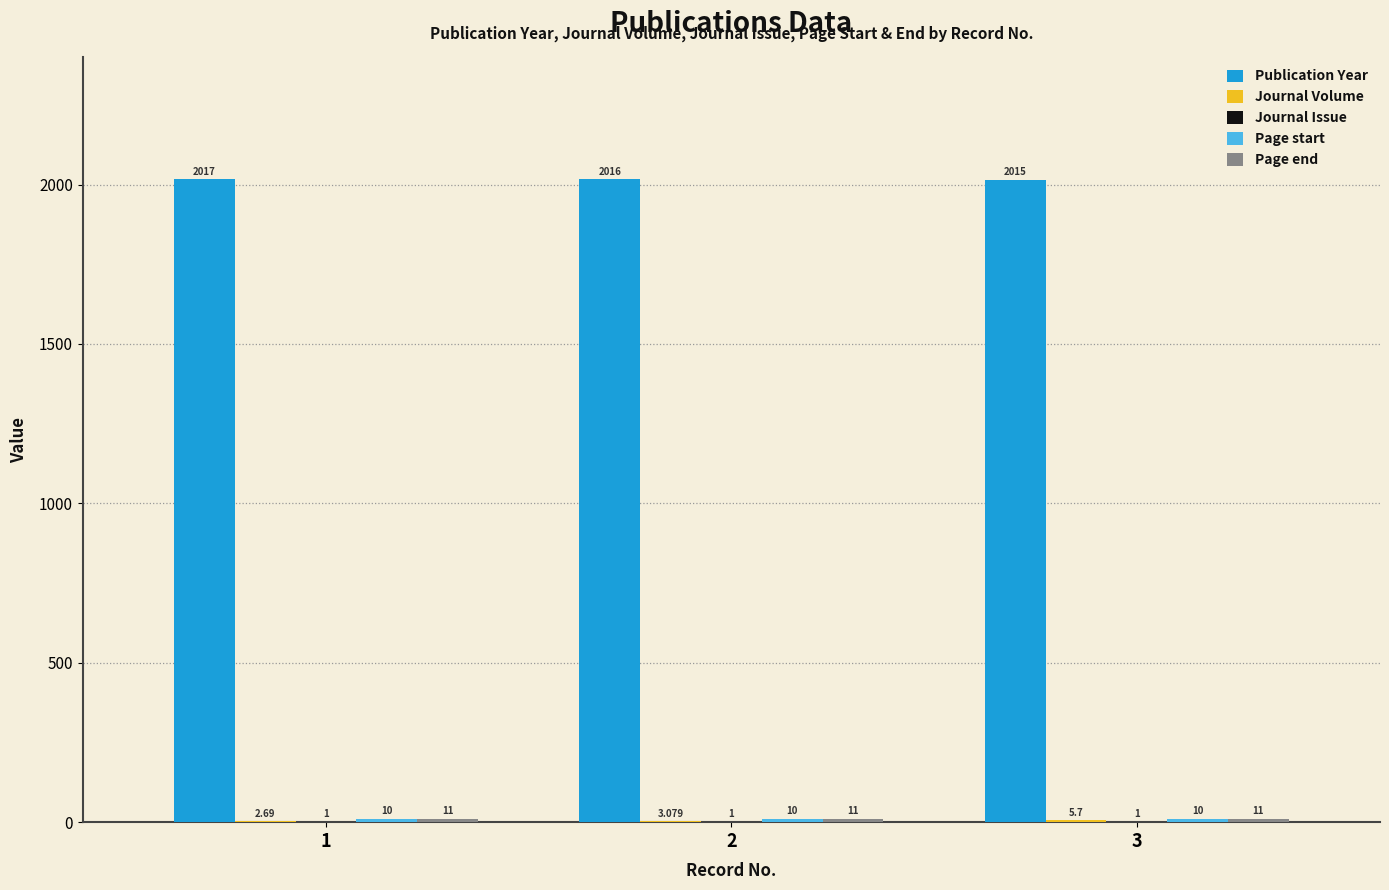

The value of Publication Year at 1 is 2017.0. True or false?

True